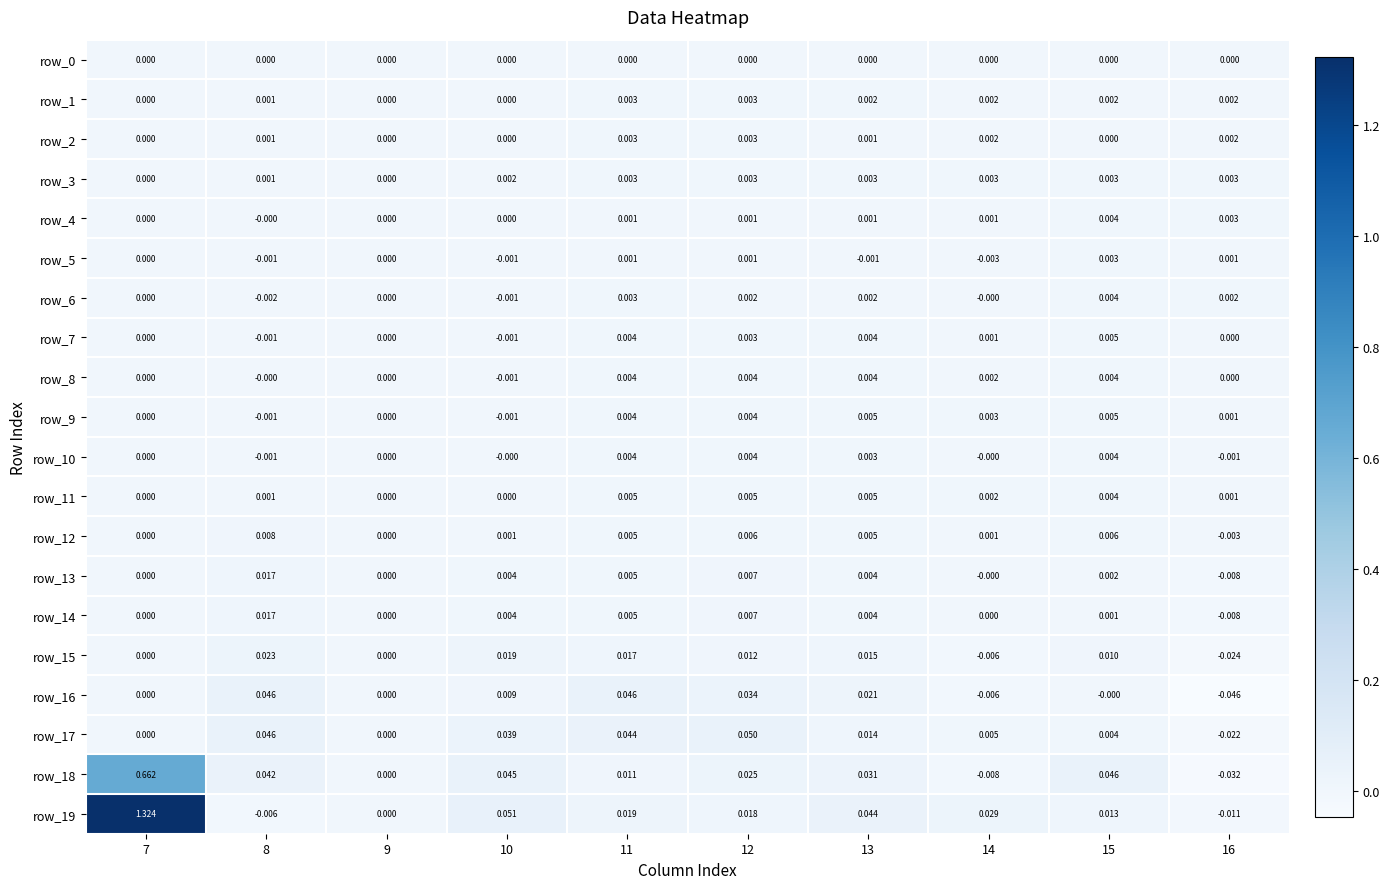

Is the value of row_12 at 14 greater than the value of row_9 at 9?

Yes